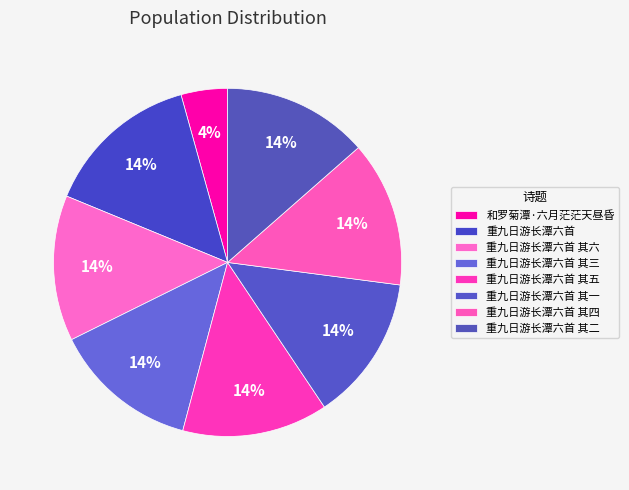

Approximately how many times larger is the value at 重九日游长潭六首 其四 compared to 重九日游长潭六首 其一?

1.0